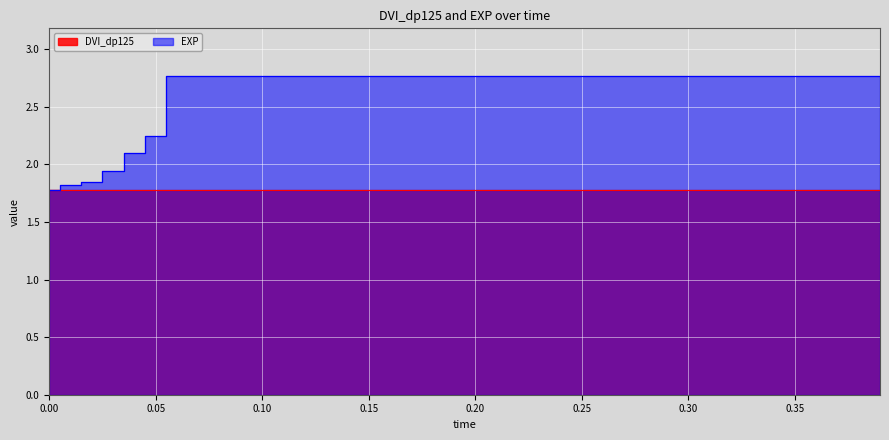

At which category does the chart reach its peak across all series?

0.06